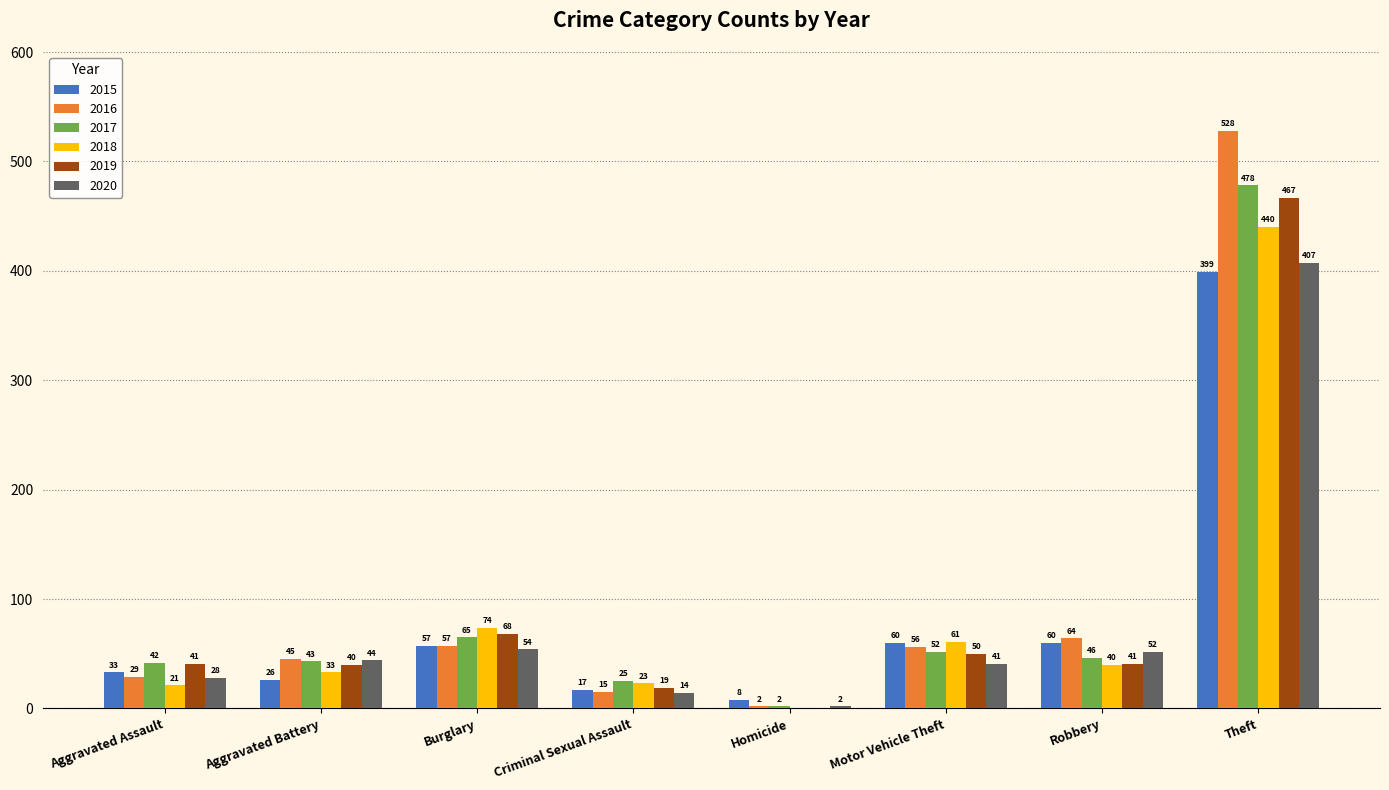

At which label is 2017 closest to 240?

Burglary